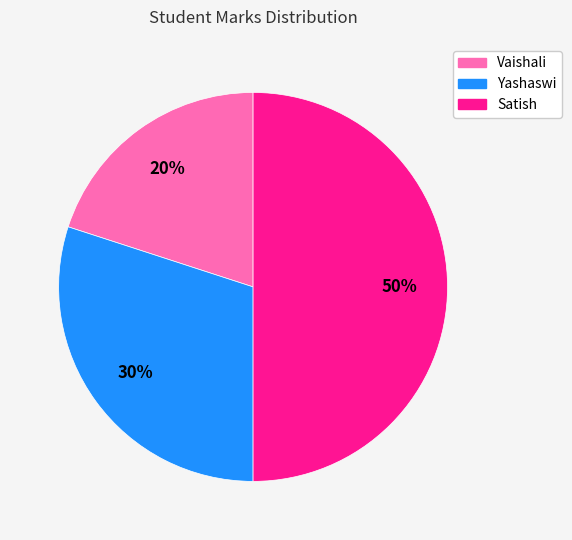

Is Vaishali the majority of the pie?

No